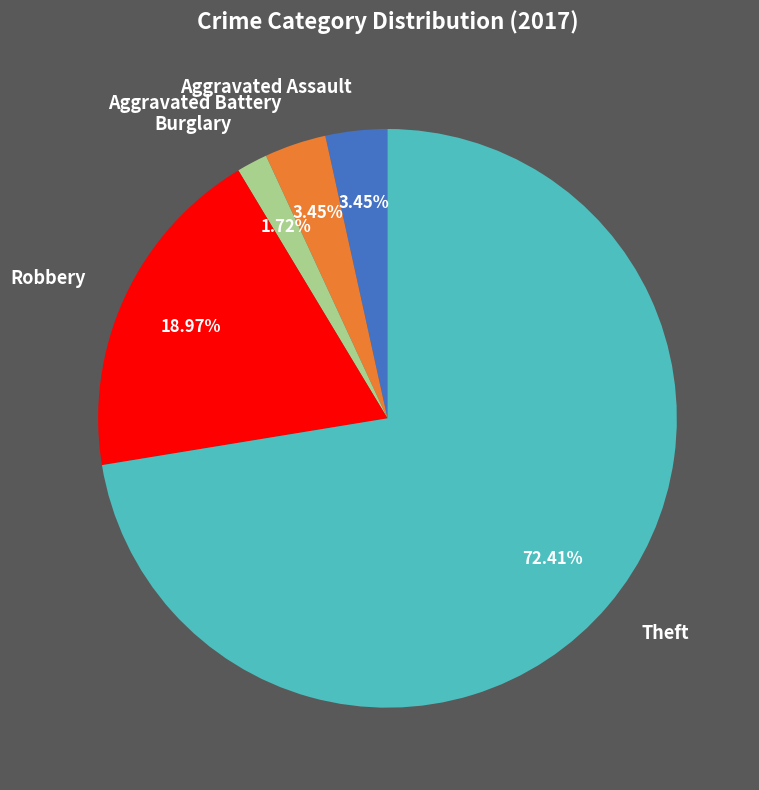

True or false: Robbery accounts for 19% of the total.

True